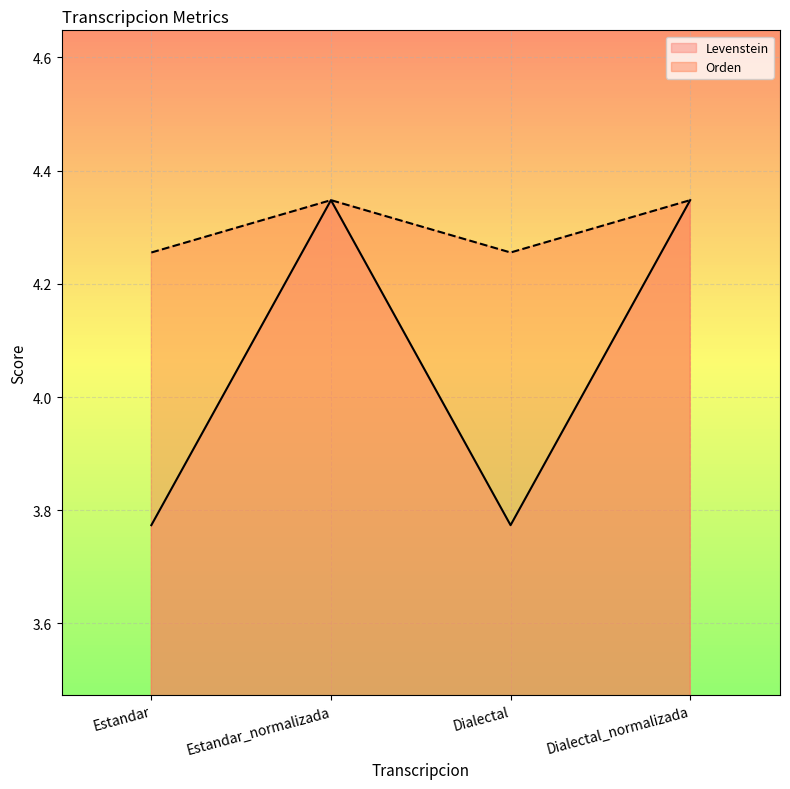

Rank the series by their maximum value, from highest to lowest.

Levenstein, Orden